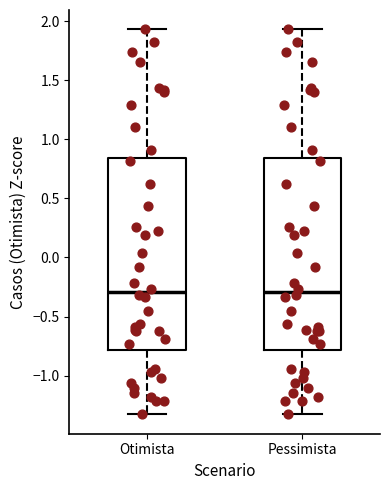

Where does the lower whisker of the box for Pessimista end on the y-axis? The values are not printed on the chart, so give them approximately, as read against the axis.

-1.35